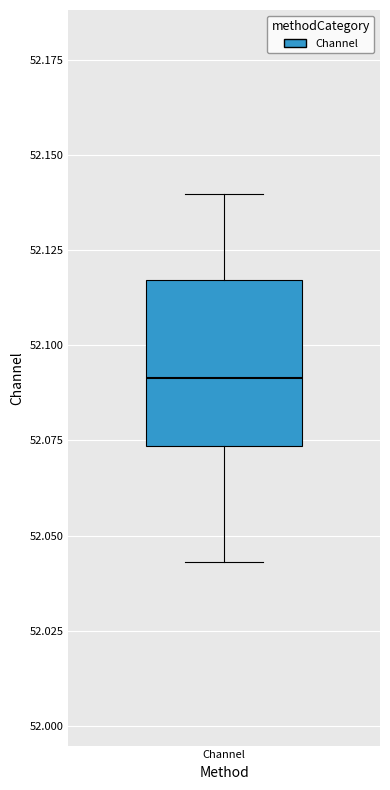

Where does the median line of the box for Channel sit on the y-axis? The values are not printed on the chart, so give them approximately, as read against the axis.

52.090